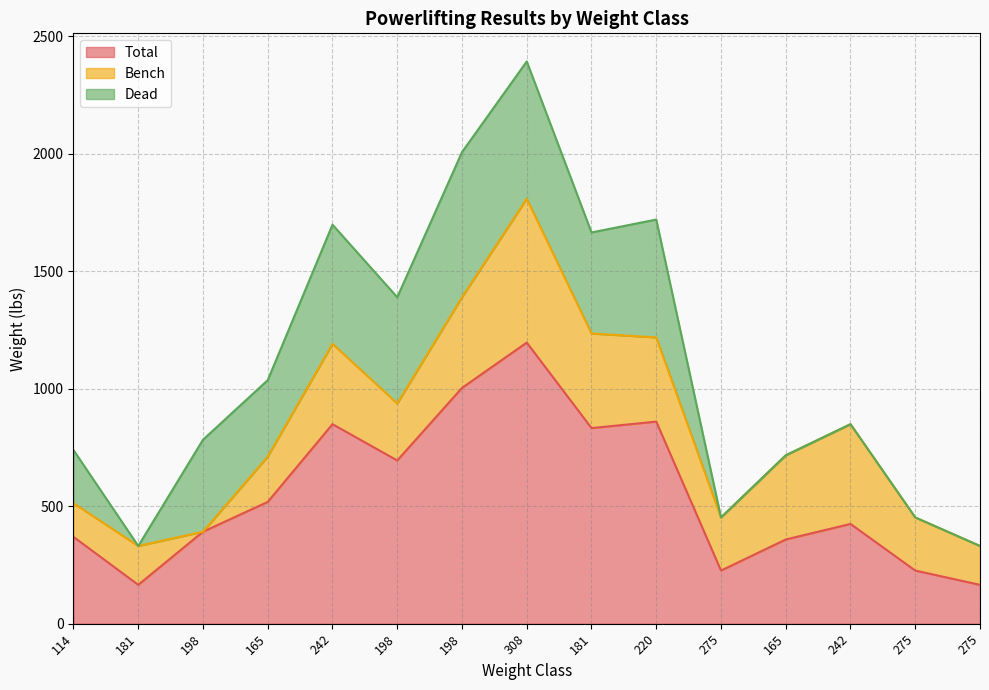

True or false: Dead has more than 0 interior local peaks.

True